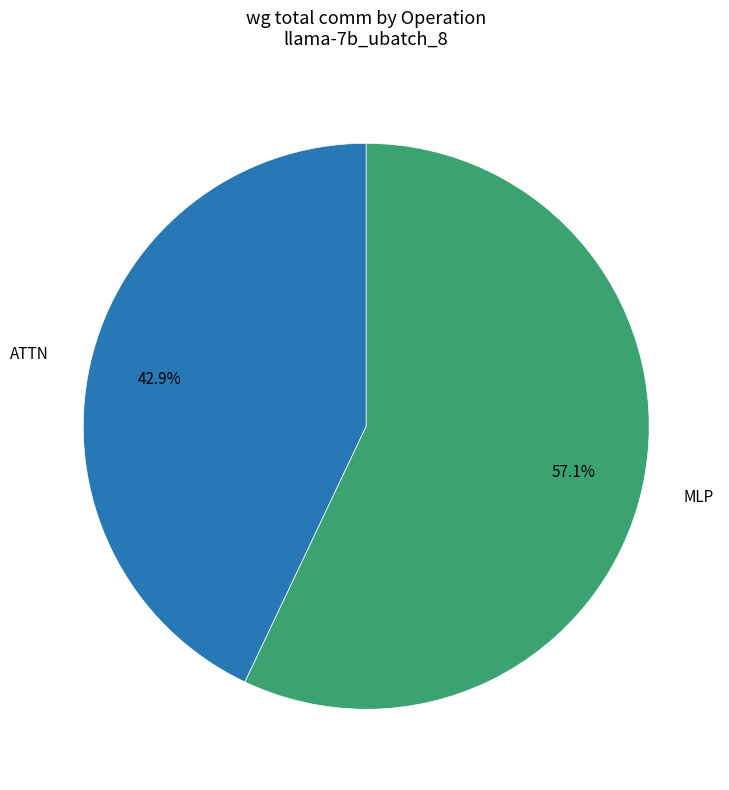

To the nearest percent, what is the average slice percentage?

50%